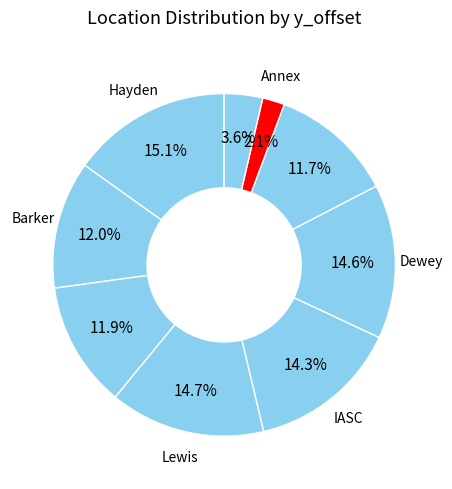

Which category has the biggest portion of the pie?

Hayden